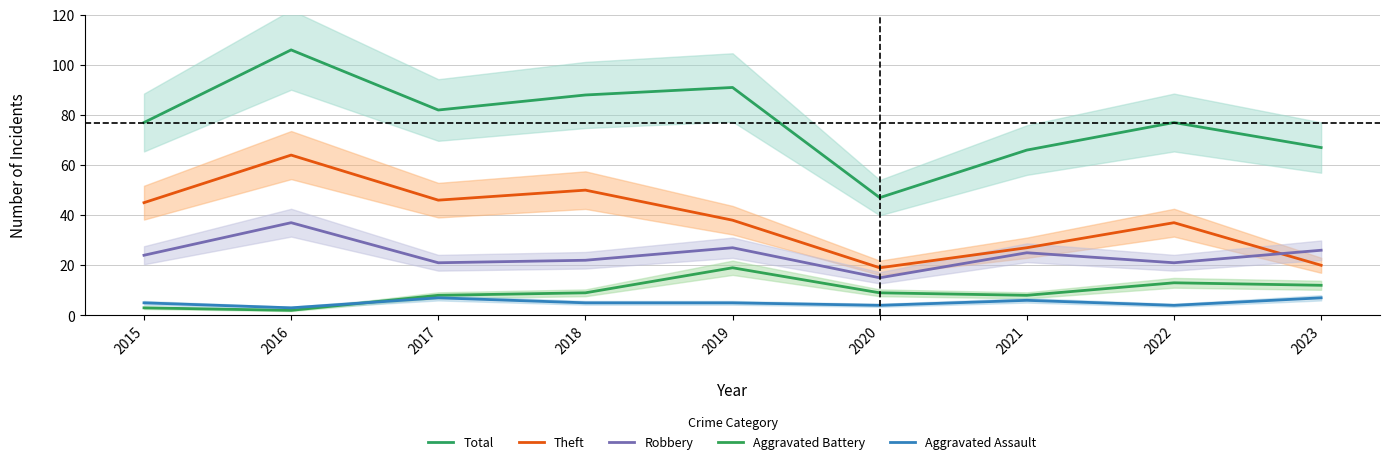

How many lines are shown in the chart?

5